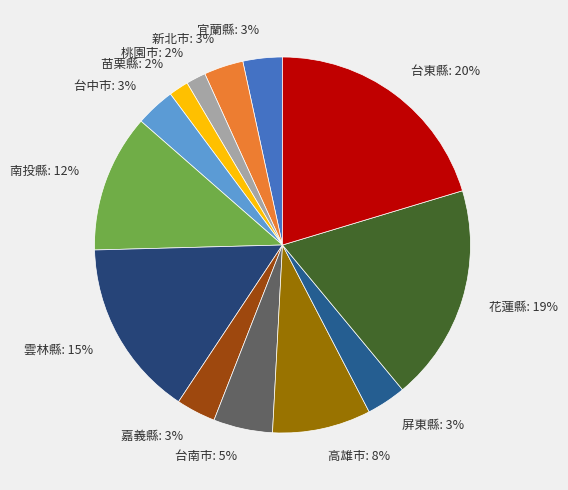

Does any single category account for the majority?

No